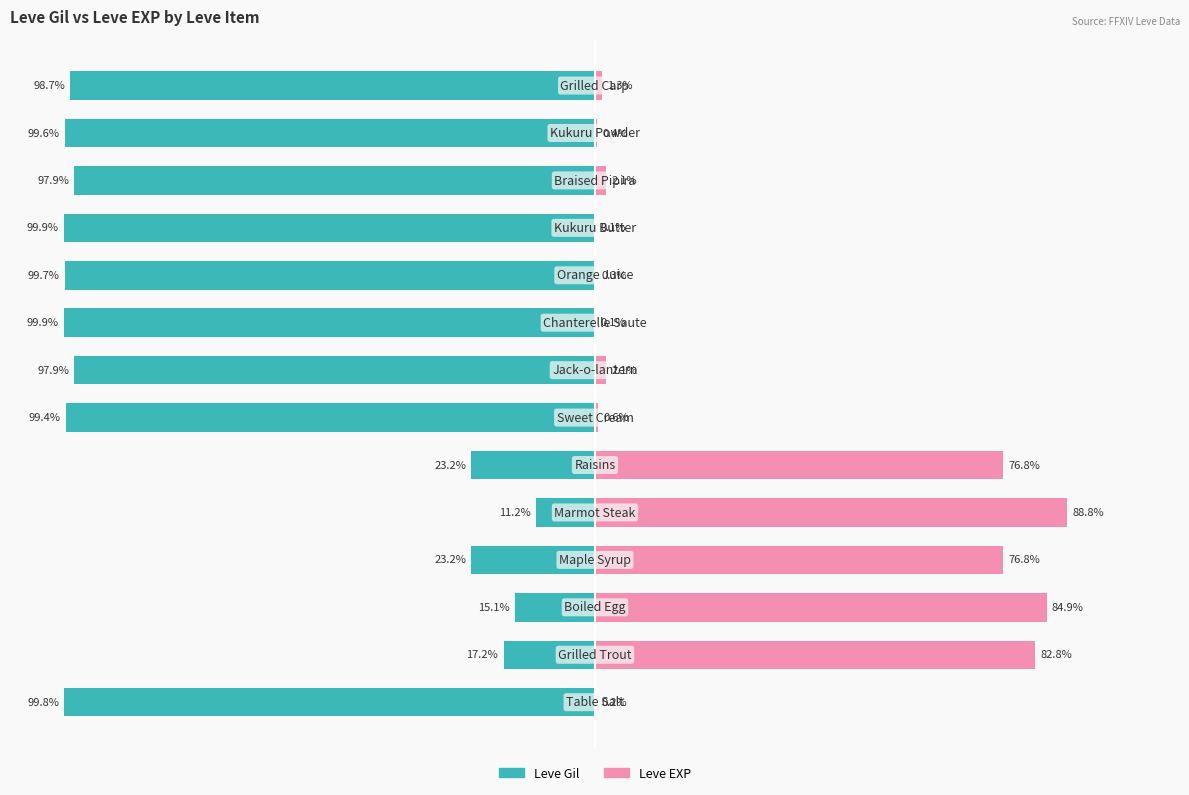

True or false: Leve EXP has a value of 132.9 at 3.

False